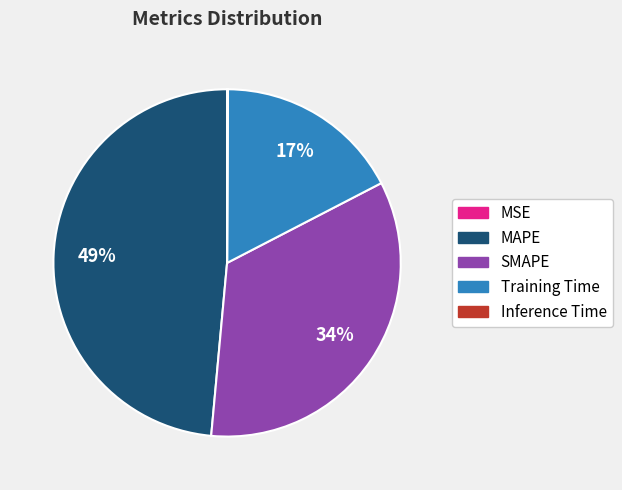

Does any single category account for the majority?

No